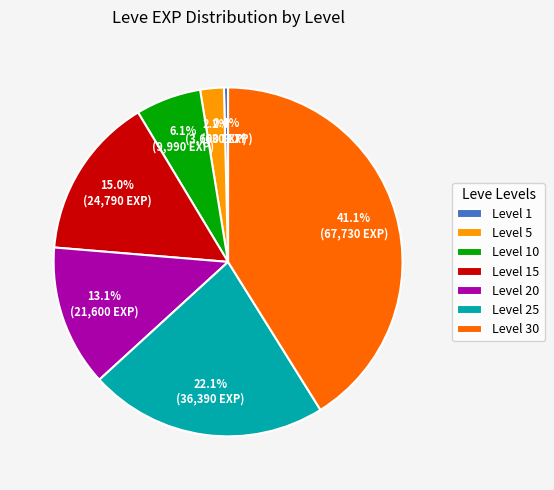

Count the number of slices in the pie.

7